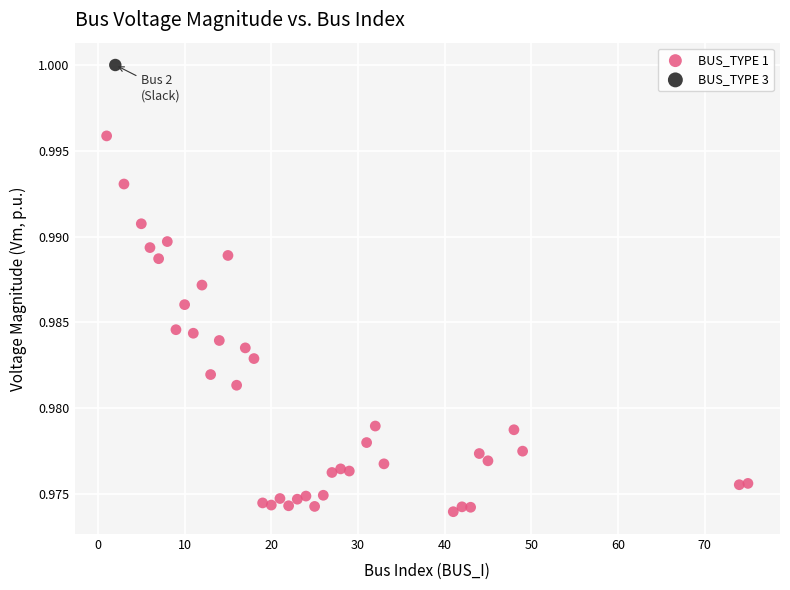

What are all the series names shown in the legend?

BUS_TYPE 1, BUS_TYPE 3